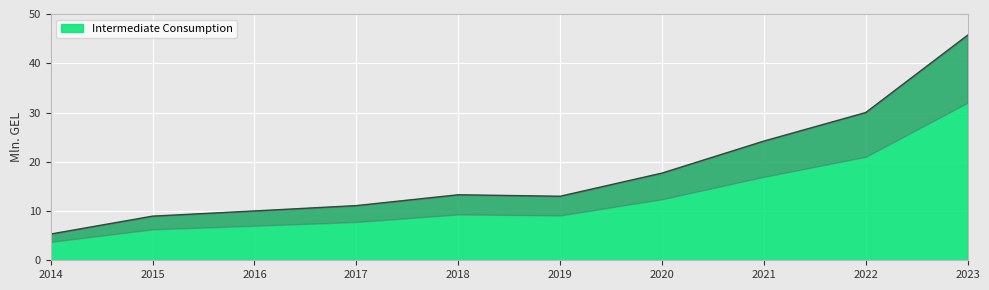

How many distinct data groups are displayed?

1